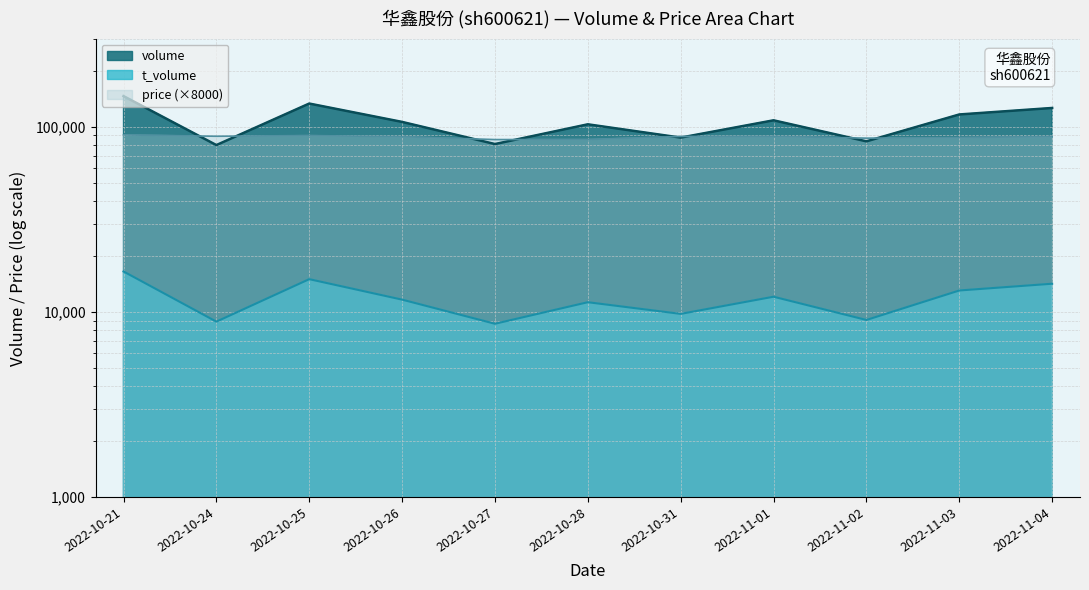

Where is the first local minimum for price?

2022-10-24